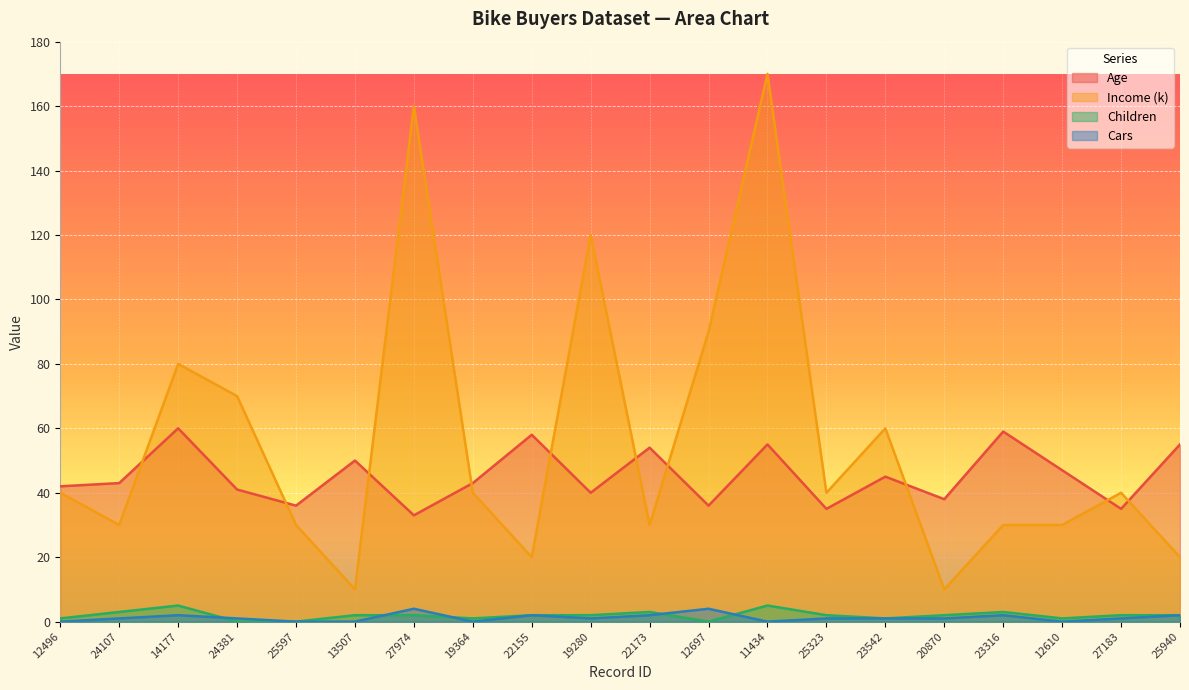

True or false: Age has a value of 17 at 23542.

False